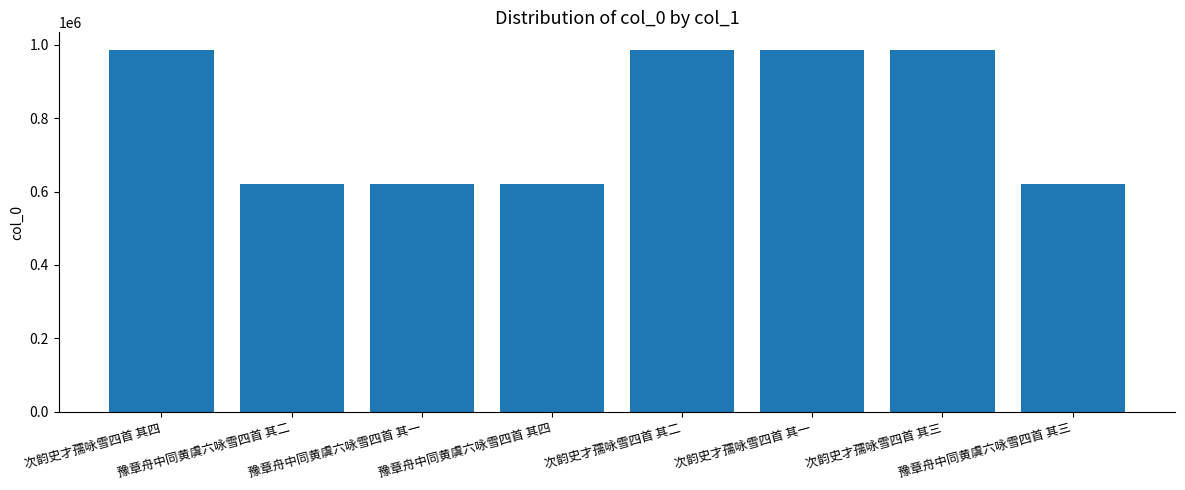

What is the difference between the values at 豫章舟中同黄虞六咏雪四首 其一 and 次韵史才孺咏雪四首 其二?

363491